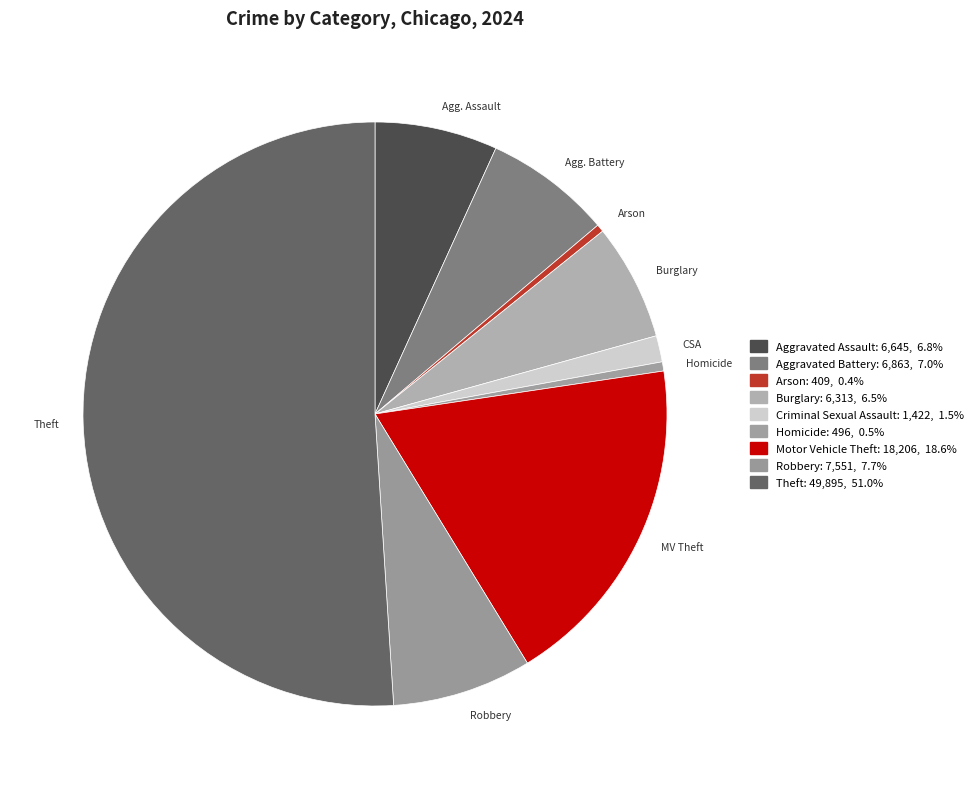

Which slice is the smallest?

Arson